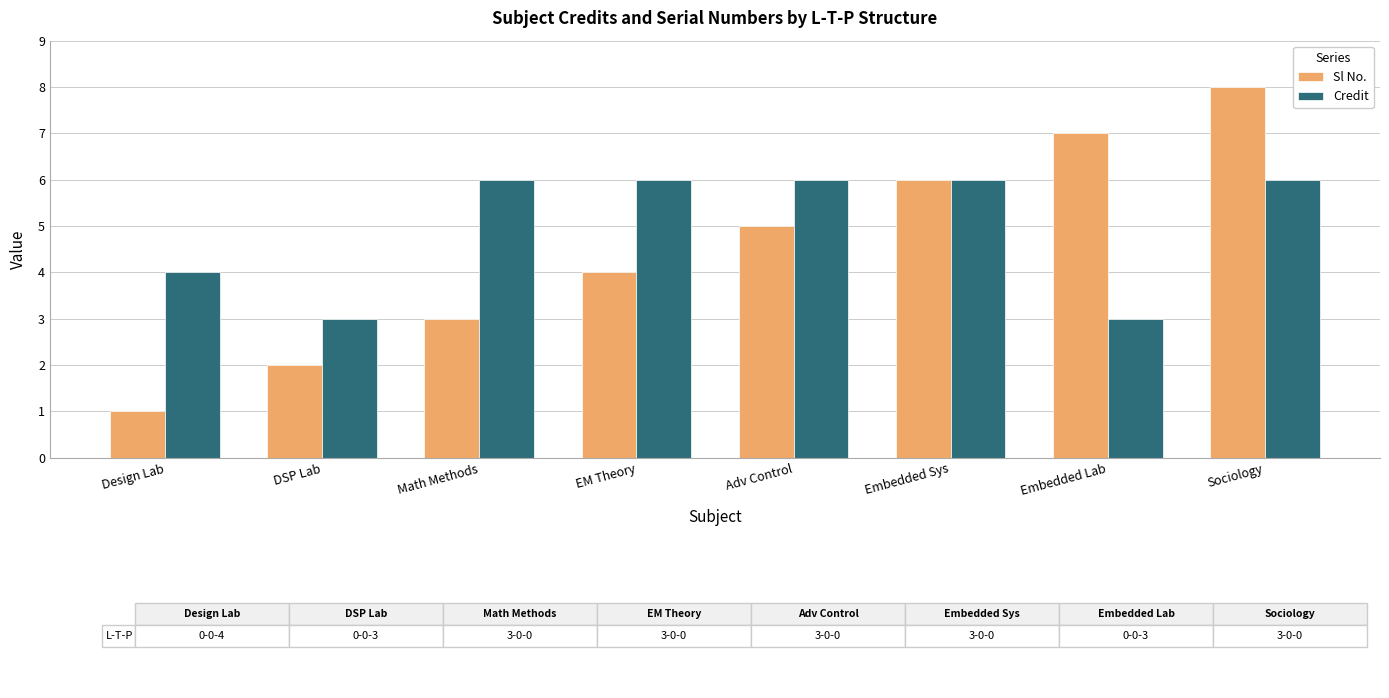

Count the number of categories in the chart.

8